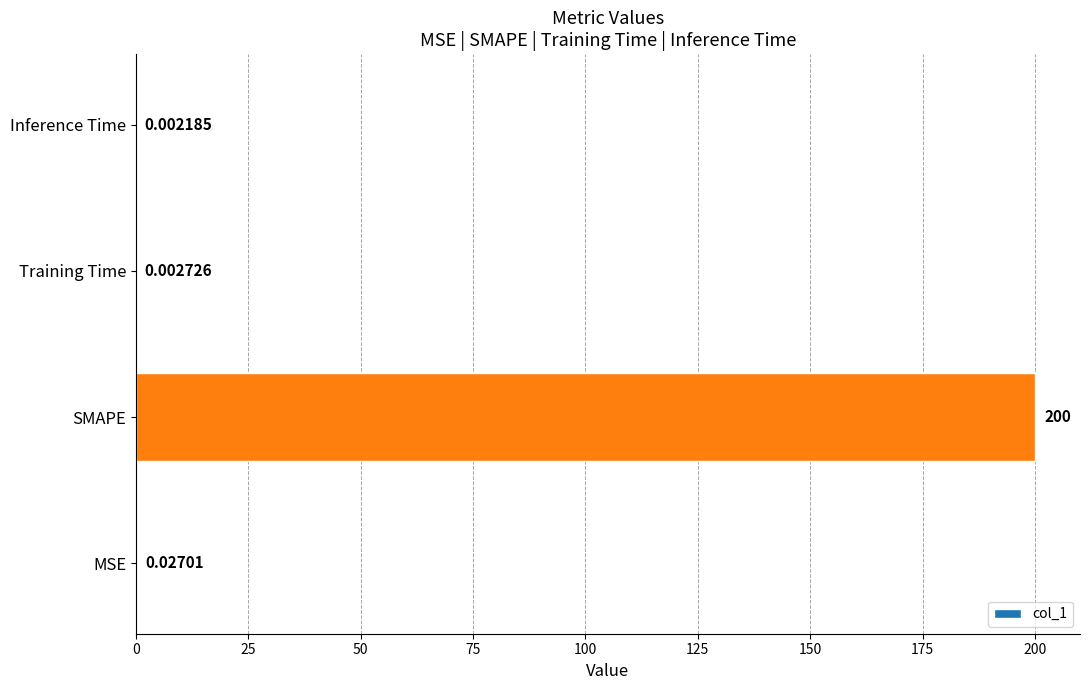

At which category does the chart reach its peak across all series?

SMAPE